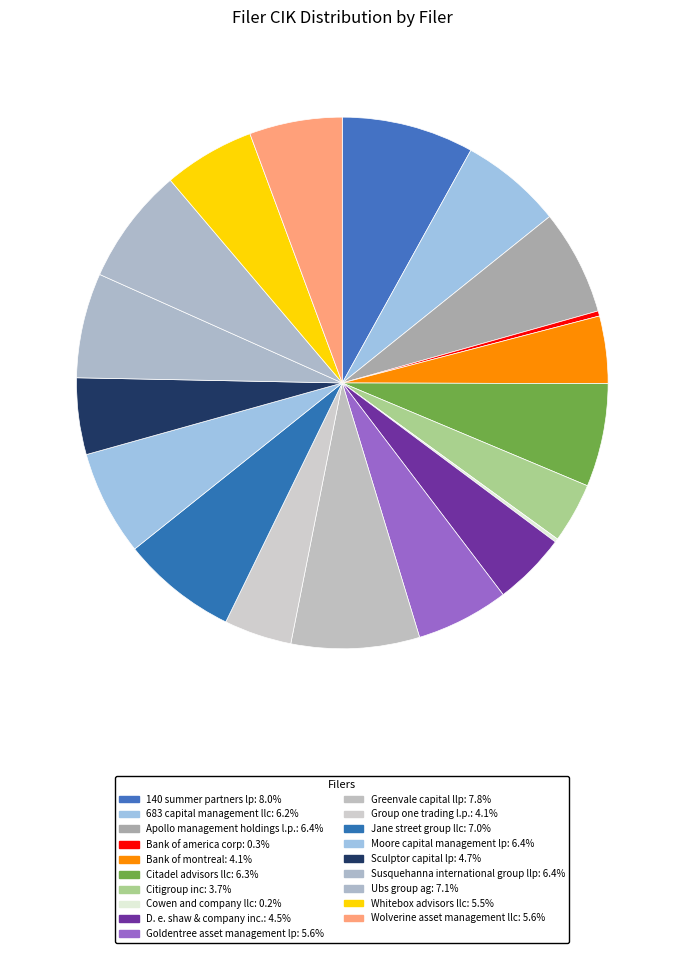

Between Citigroup inc and Goldentree asset management lp, which is larger?

Goldentree asset management lp